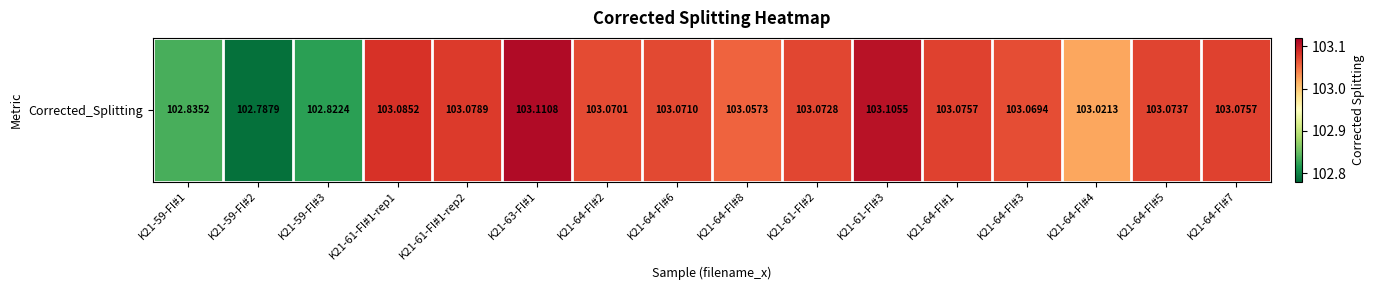

True or false: the data shows 102.8 at K21-59-FI#2.

True